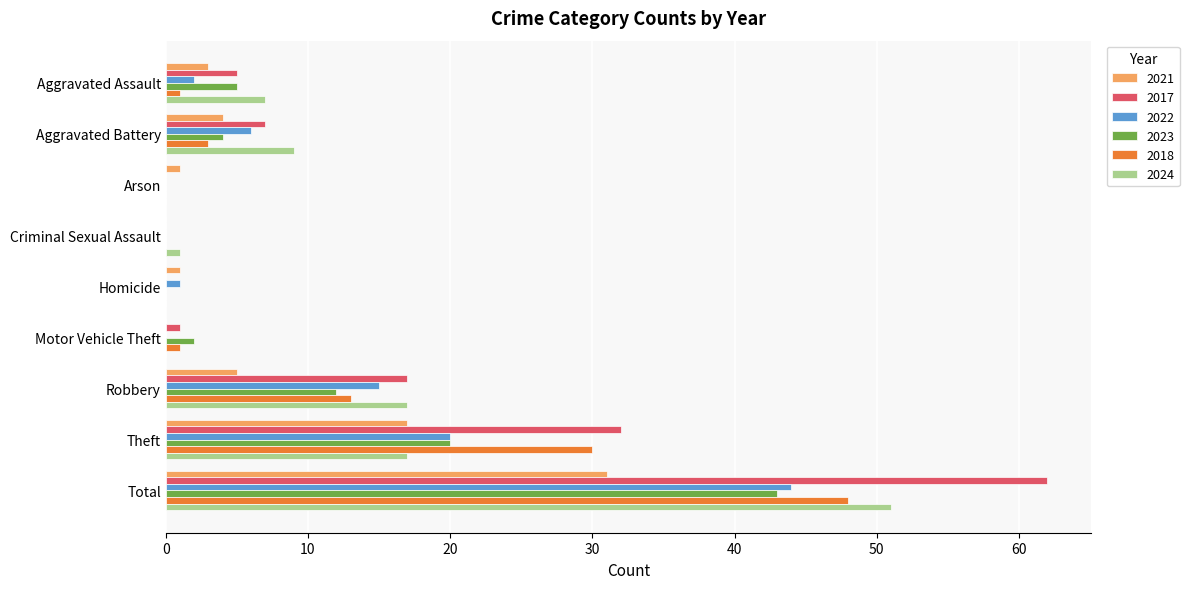

Is it true that 2018 equals 13 at Robbery?

True